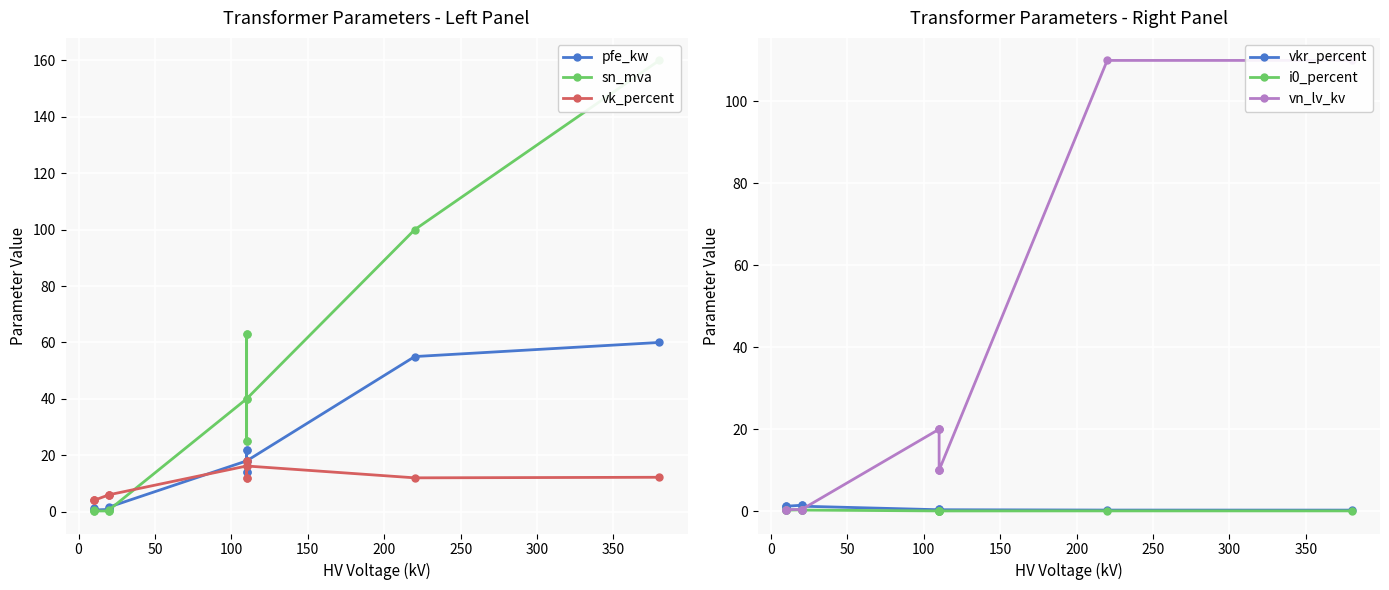

Is this an area chart (filled region under the line)?

No